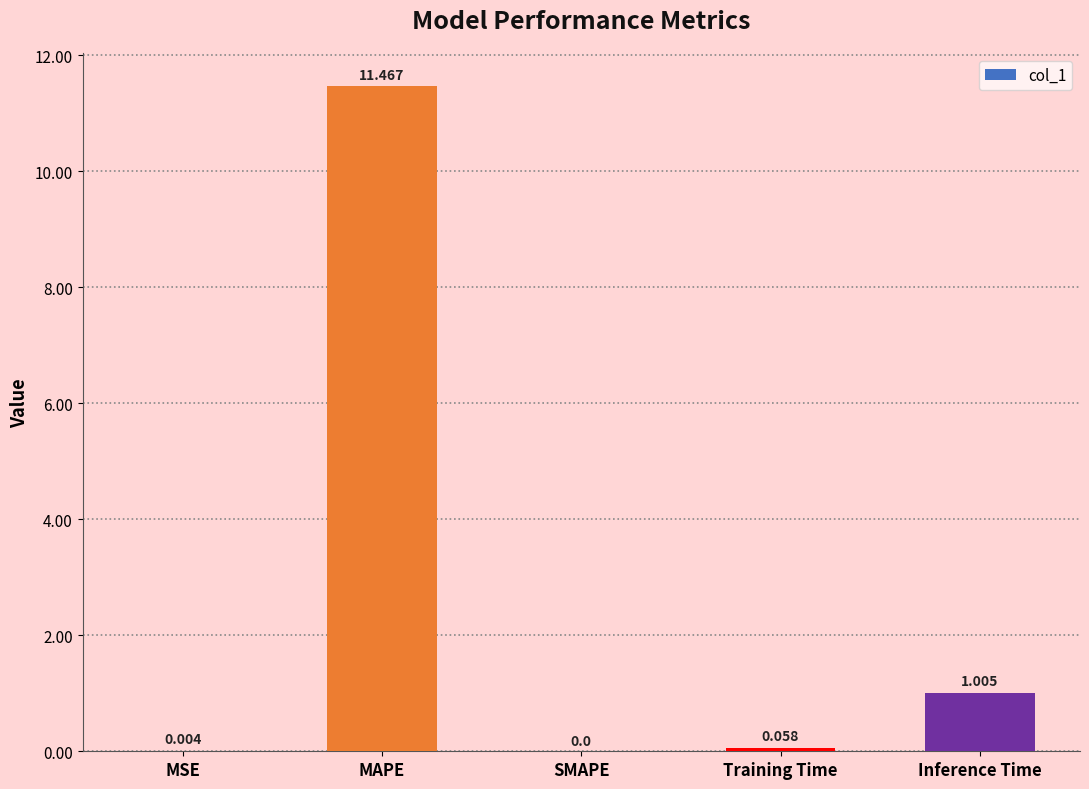

Where is the data nearest to the value 5?

Inference Time